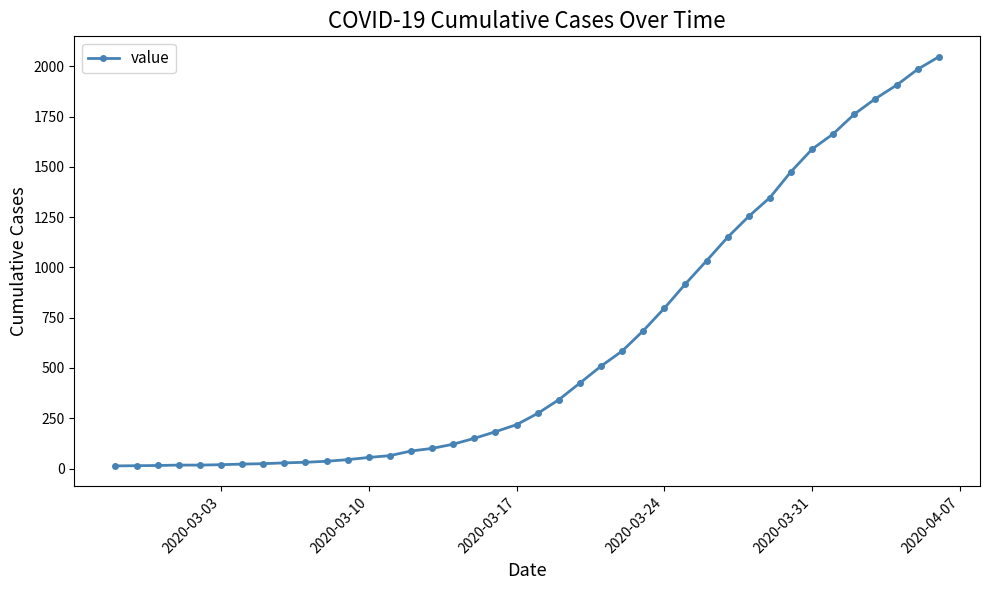

What is the maximum value shown in the chart?

2047